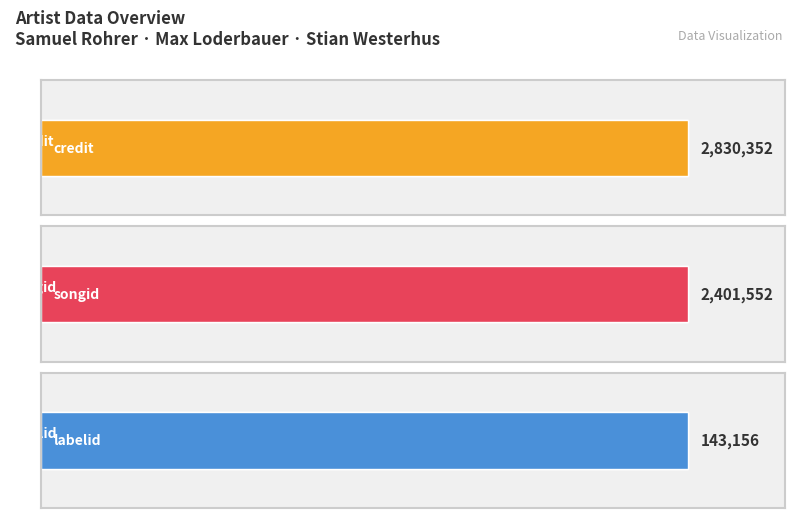

At which label is songid closest to 2401552?

Samuel Rohrer